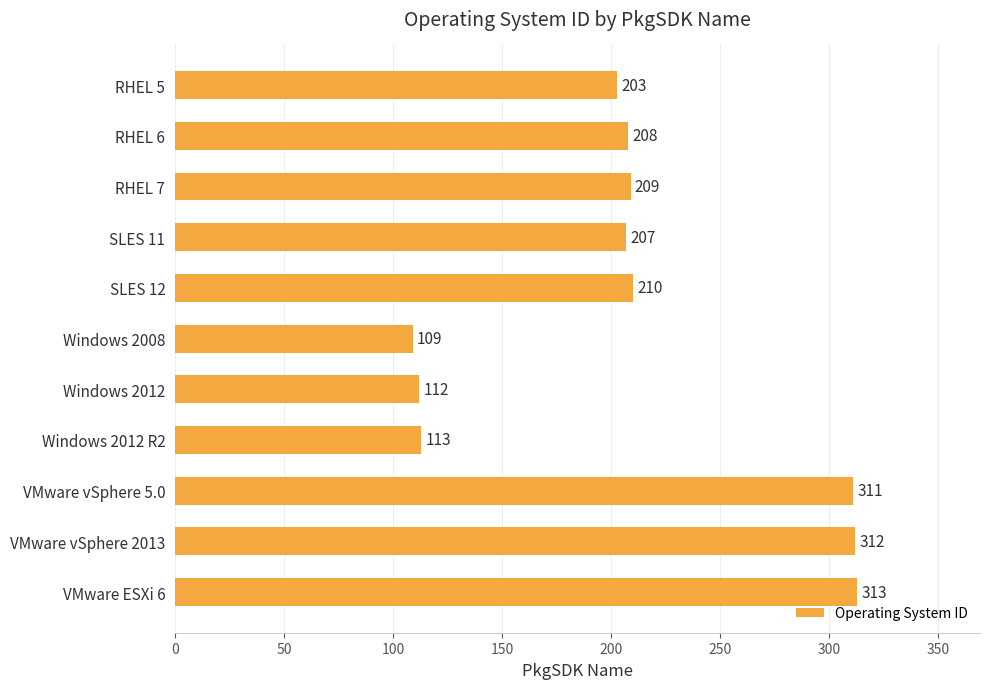

What position from the top is VMware vSphere 5.0?

9